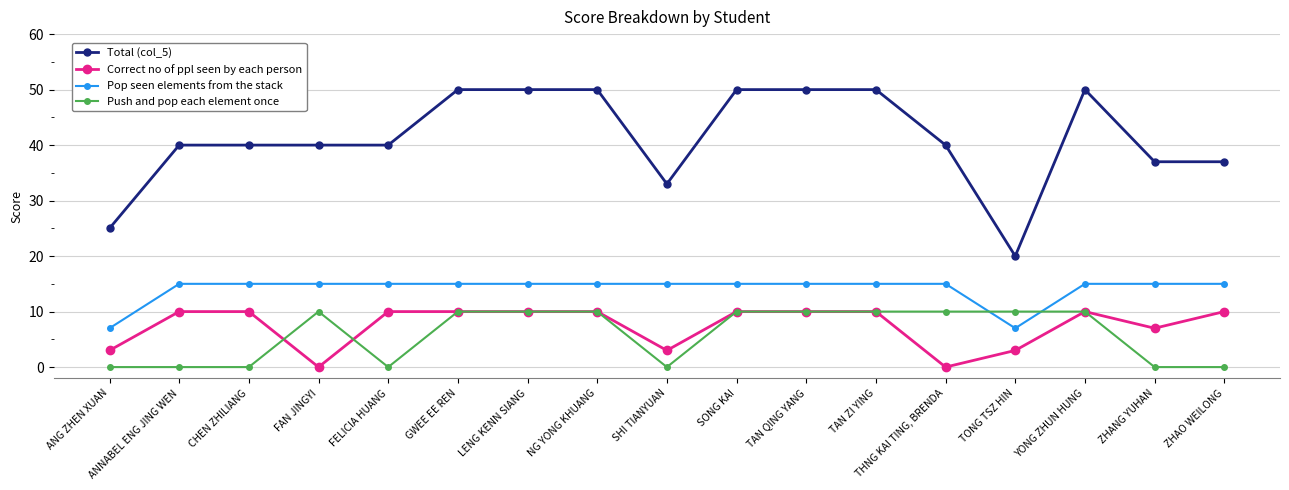

What value does the Push and pop each element once series have at SONG KAI?

10